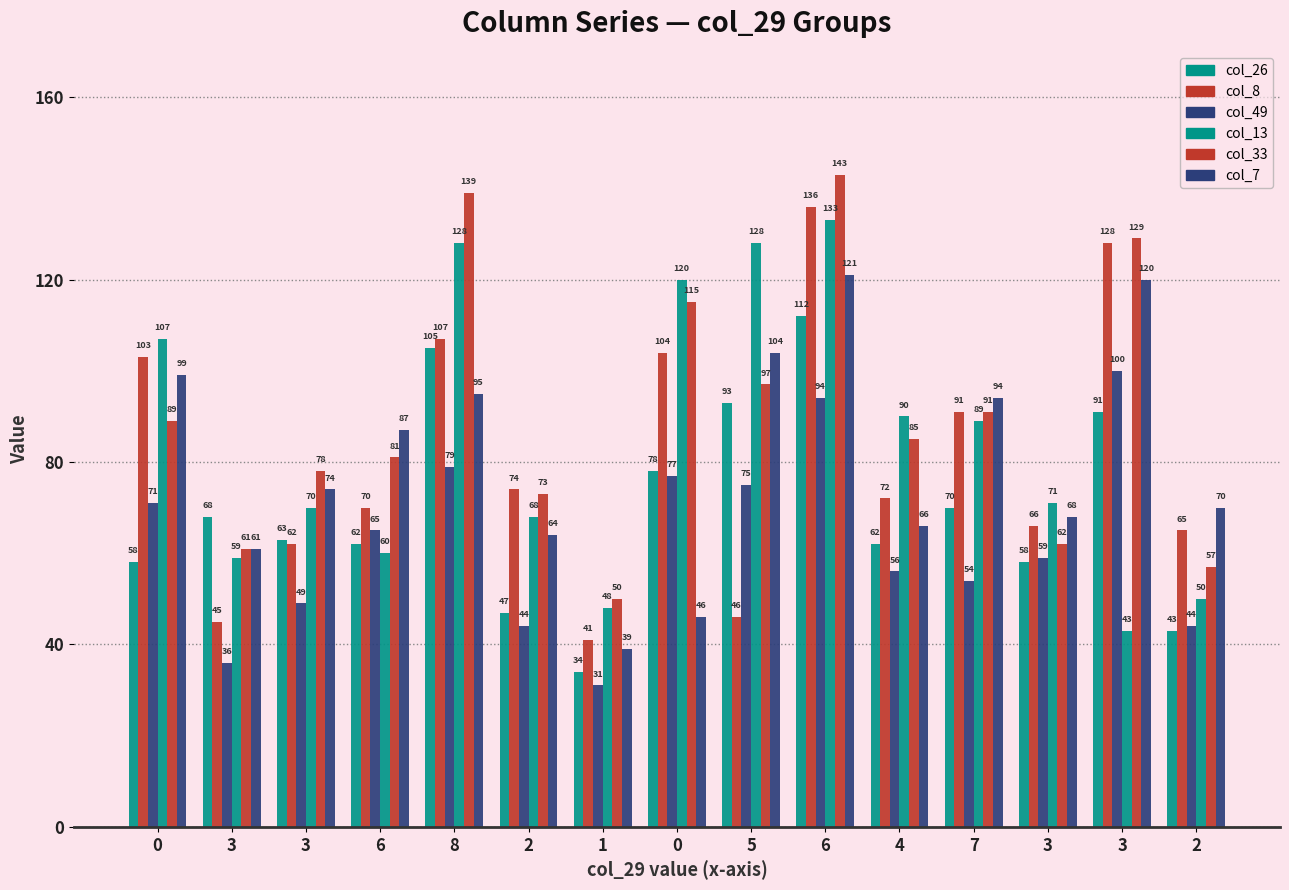

Which category has the lowest value across all series?

1